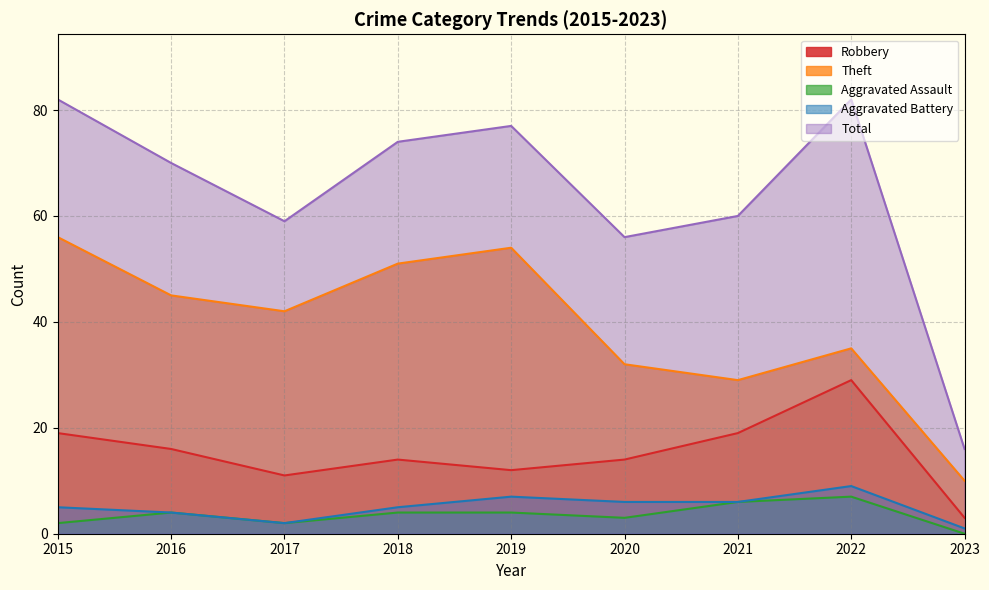

Which category has the highest value across all series?

2015